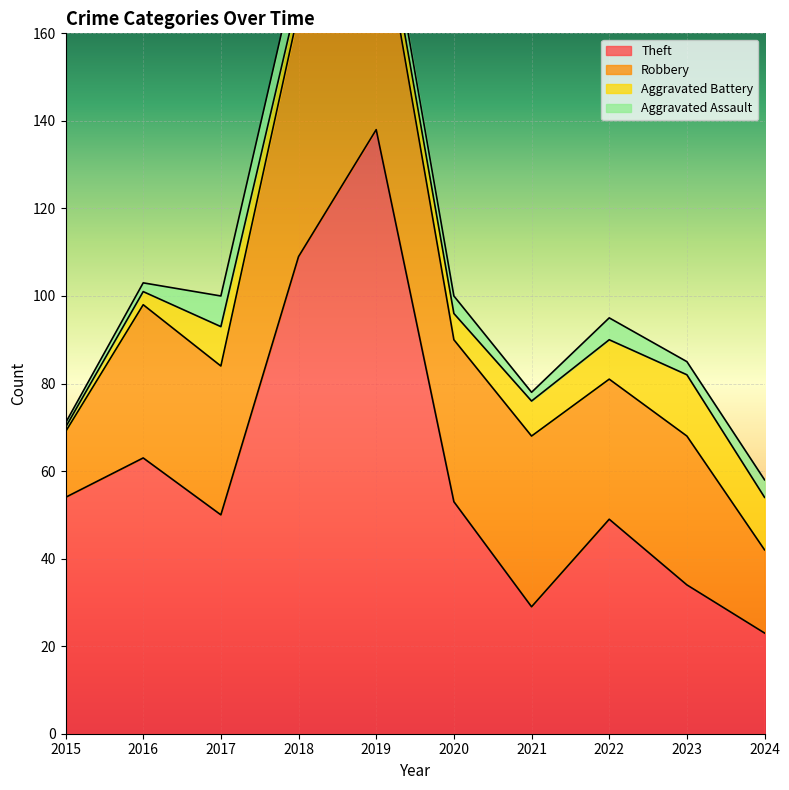

Between which two adjacent categories do Aggravated Battery and Aggravated Assault first intersect?

2017 and 2018